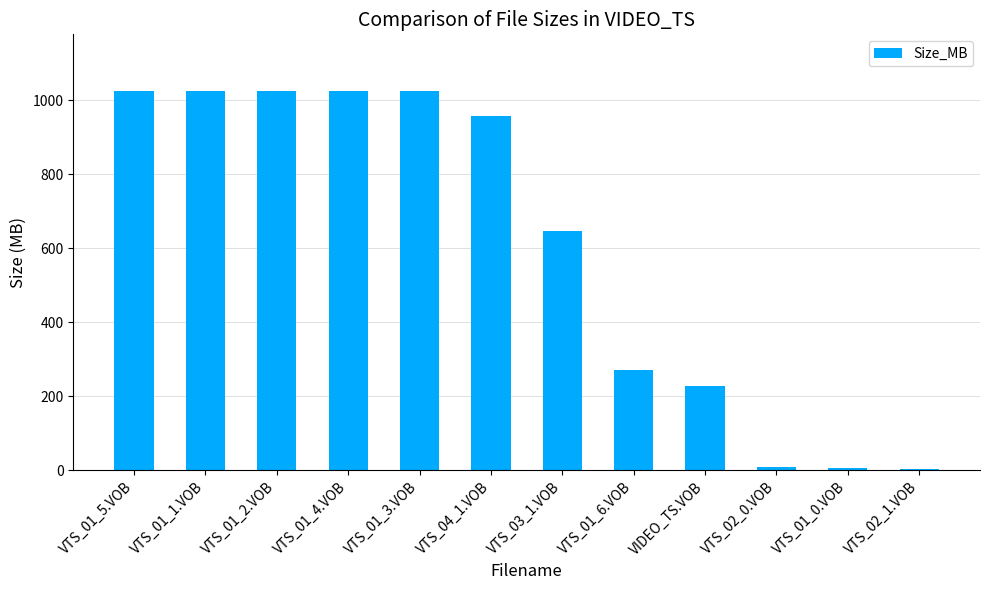

Where is the data nearest to the value 514?

VTS_03_1.VOB